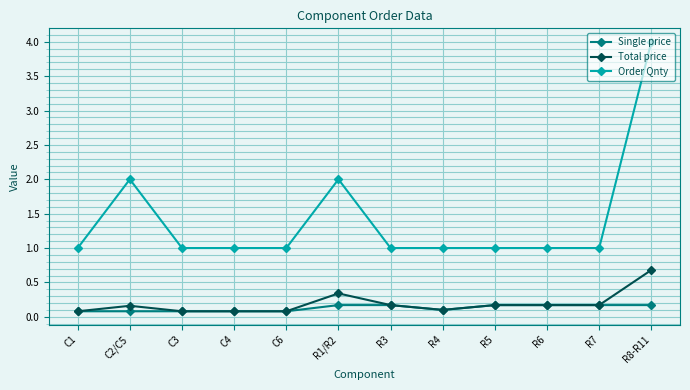

What are all the series names shown in the legend?

Single price, Total price, Order Qnty